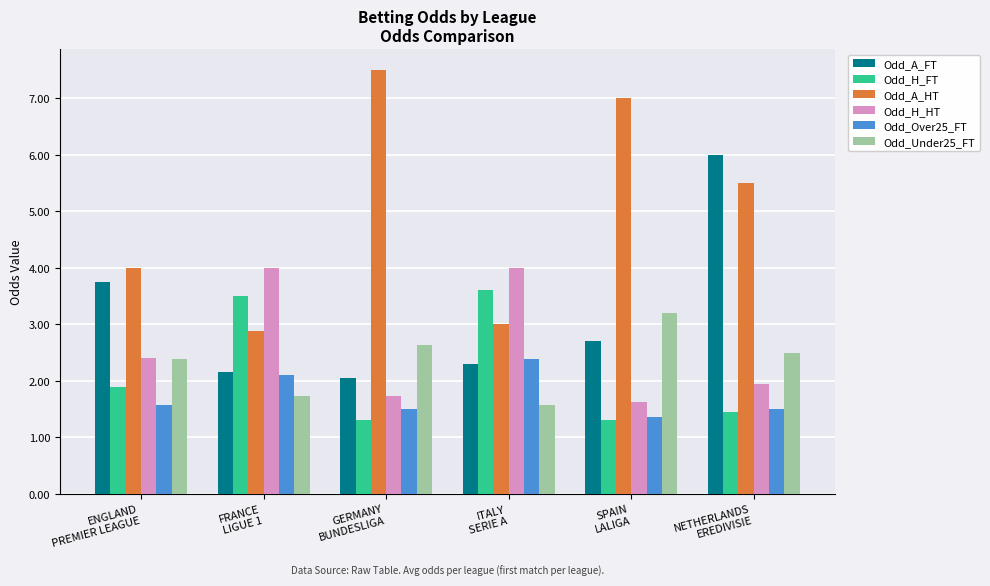

What are all the series names shown in the legend?

Odd_A_FT, Odd_H_FT, Odd_A_HT, Odd_H_HT, Odd_Over25_FT, Odd_Under25_FT